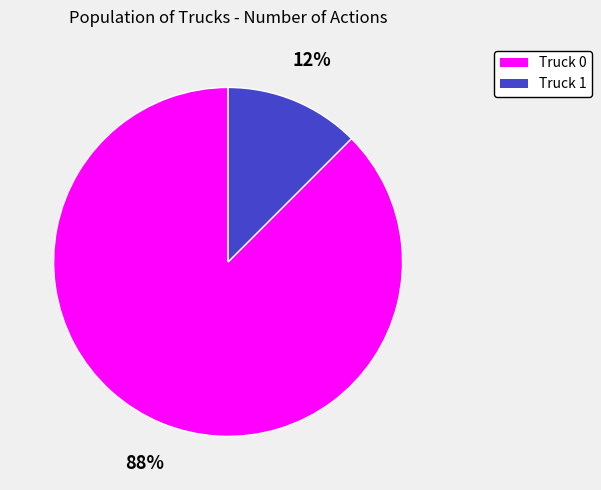

Between Truck 1 and Truck 0, which is larger?

Truck 0